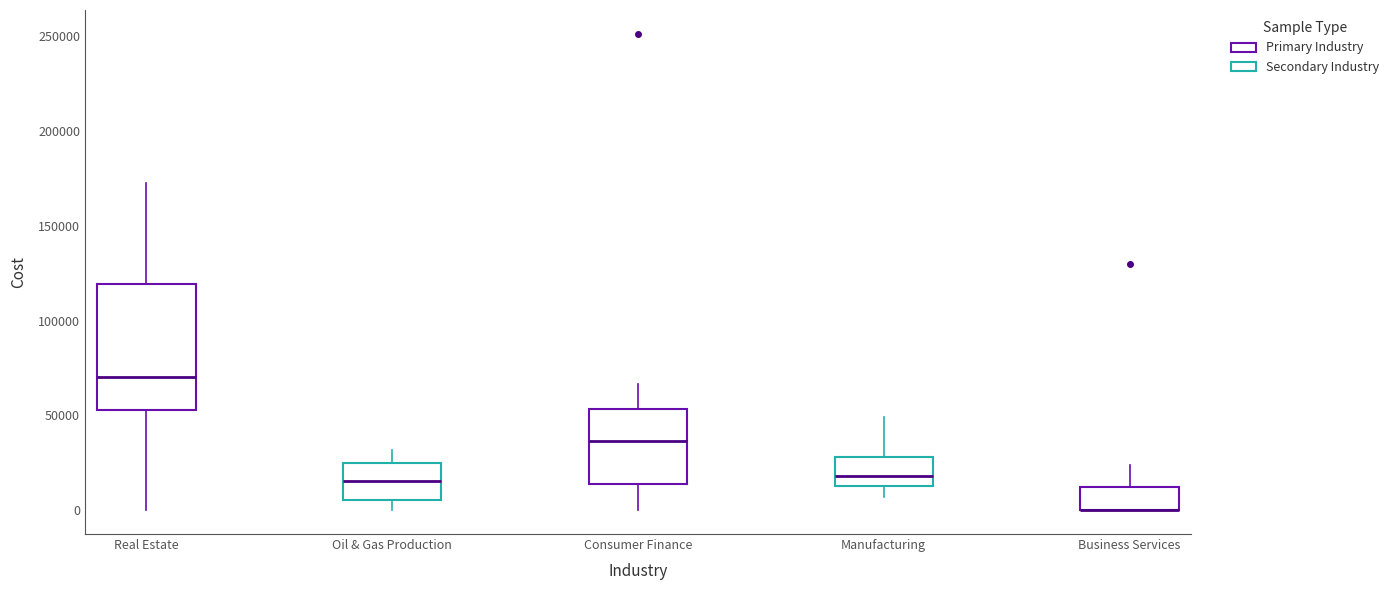

Comparing the boxes themselves (not the whiskers), which one is the tallest?

Real Estate